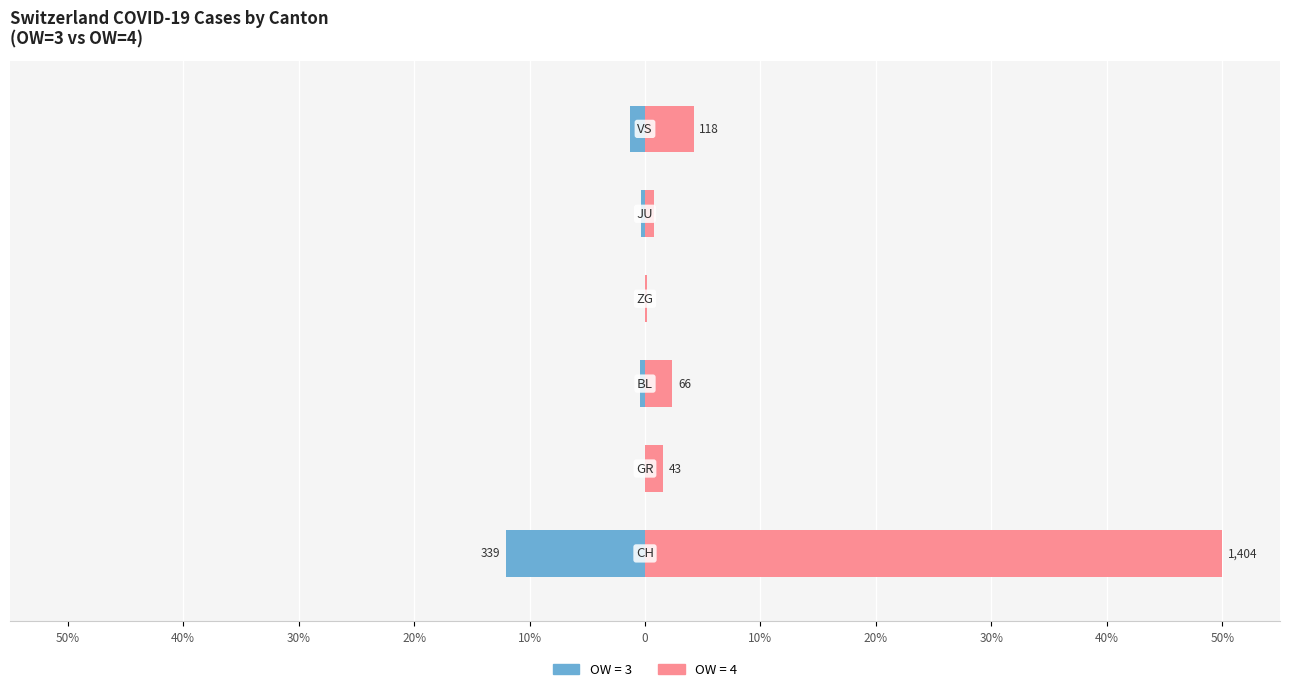

How many bars are there in total?

12